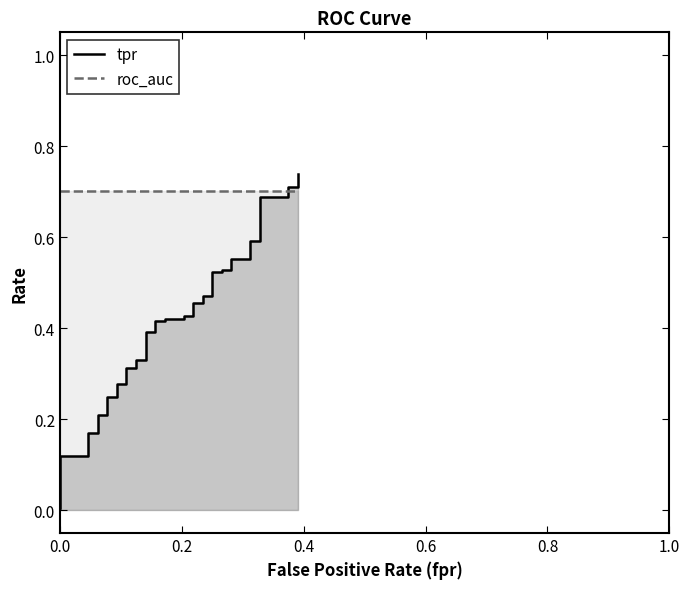

Reading left to right, list all the values displayed in this chart.

tpr: 0.0	0.1	0.1	0.2	0.2	0.2	0.2	0.2	0.2	0.3	0.3	0.3	0.3	0.3	0.3	0.4	0.4	0.4	0.4	0.4	0.4	0.4	0.4	0.5	0.5	0.5	0.5	0.5	0.5	0.5	0.5	0.6	0.6	0.6	0.6	0.7	0.7	0.7	0.7	0.7
roc_auc: 0.7	0.7	0.7	0.7	0.7	0.7	0.7	0.7	0.7	0.7	0.7	0.7	0.7	0.7	0.7	0.7	0.7	0.7	0.7	0.7	0.7	0.7	0.7	0.7	0.7	0.7	0.7	0.7	0.7	0.7	0.7	0.7	0.7	0.7	0.7	0.7	0.7	0.7	0.7	0.7